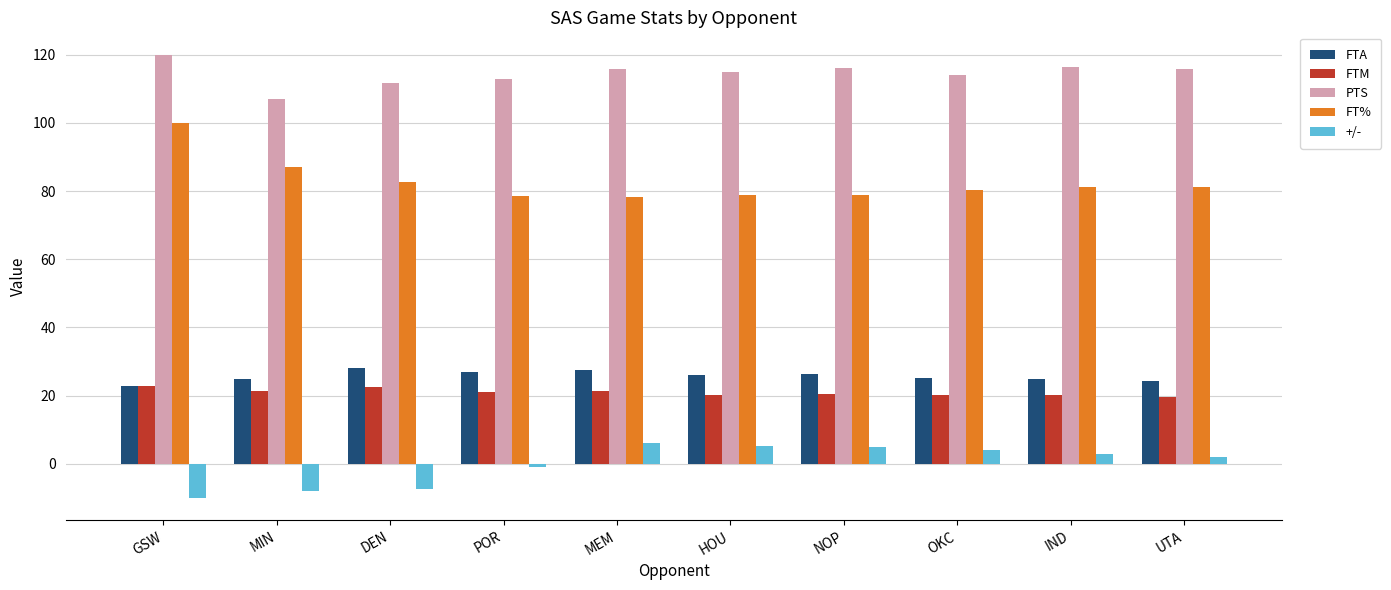

Is the value of PTS at OKC greater than the value of FTM at MIN?

Yes